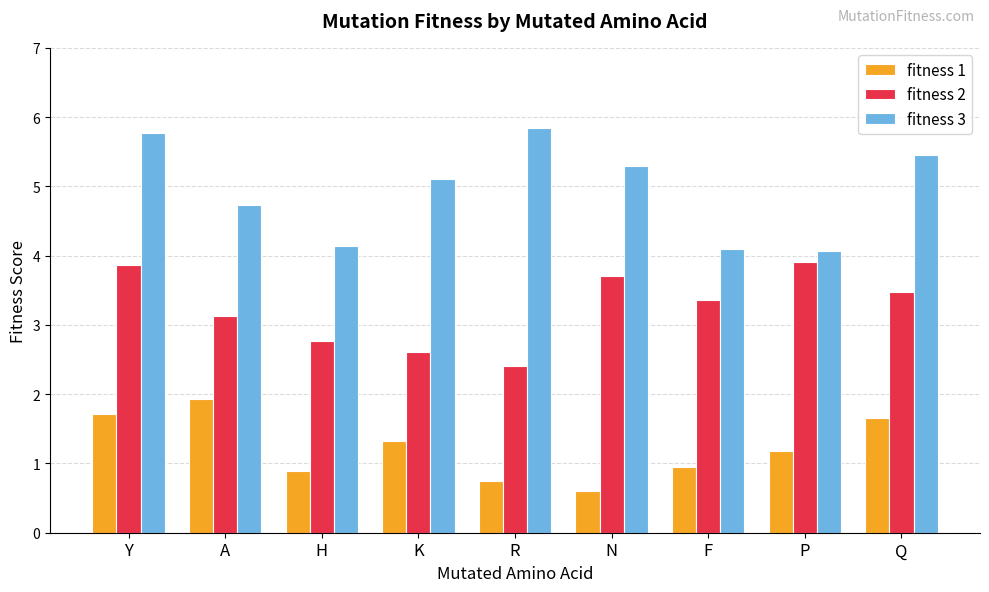

How many categories are shown in the chart?

9